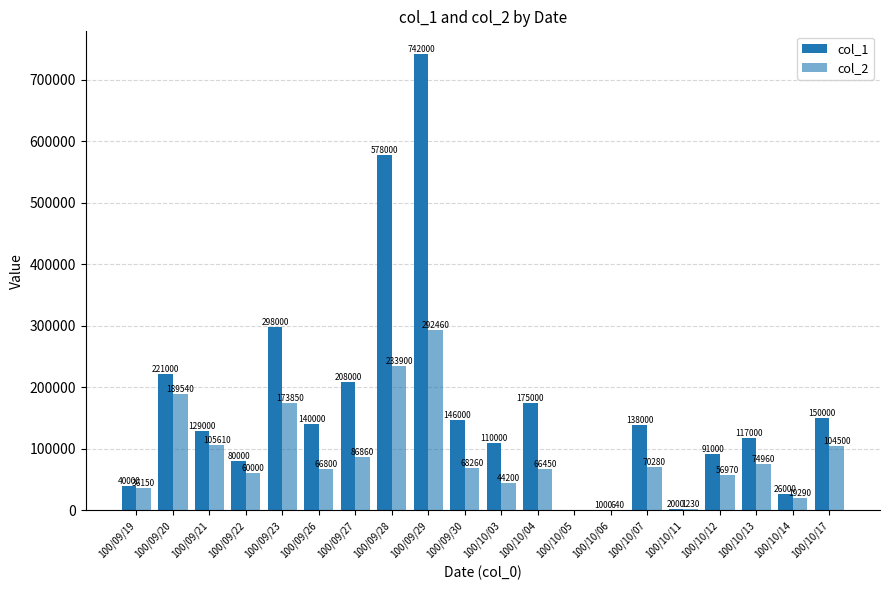

How many values in col_2 are above zero?

19